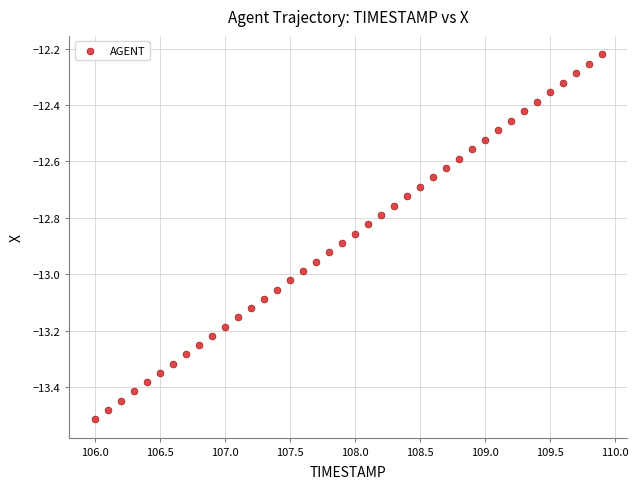

What is the range of Y values (max minus min)?

1.3